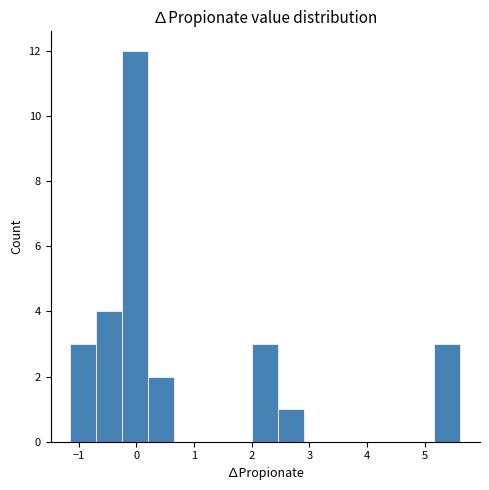

Reading left to right, transcribe this chart: for each bar, give the range it covers on the x-axis and its height. Neither the bar edges nor the heights are printed on the chart, so give them approximately, as read against the axes.

-1.1 to -0.7: 3
-0.7 to -0.2: 4
-0.2 to 0.2: 12
0.2 to 0.7: 2
0.7 to 1.1: 0
1.1 to 1.6: 0
1.6 to 2.0: 0
2.0 to 2.5: 3
2.5 to 2.9: 1
2.9 to 3.4: 0
3.4 to 3.8: 0
3.8 to 4.3: 0
4.3 to 4.7: 0
4.7 to 5.2: 0
5.2 to 5.6: 3